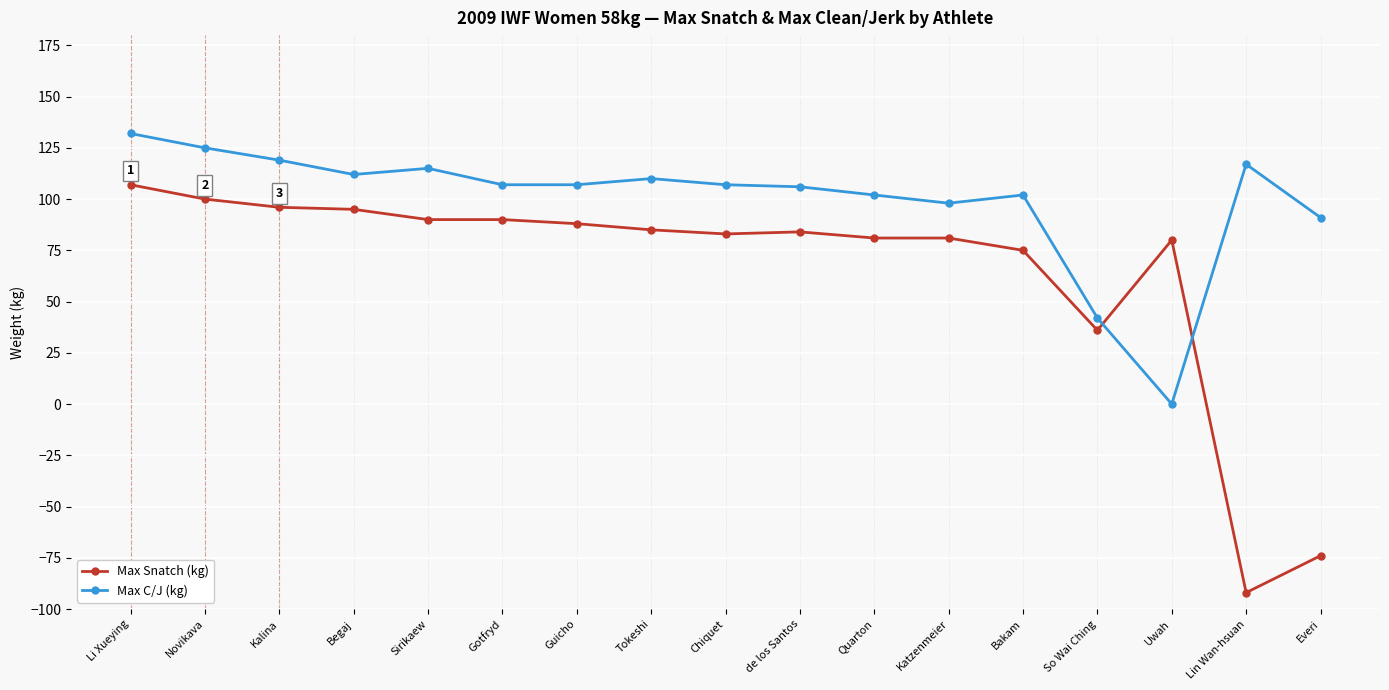

What is the difference between the second highest and minimum values in the Max Snatch (kg) series?

192